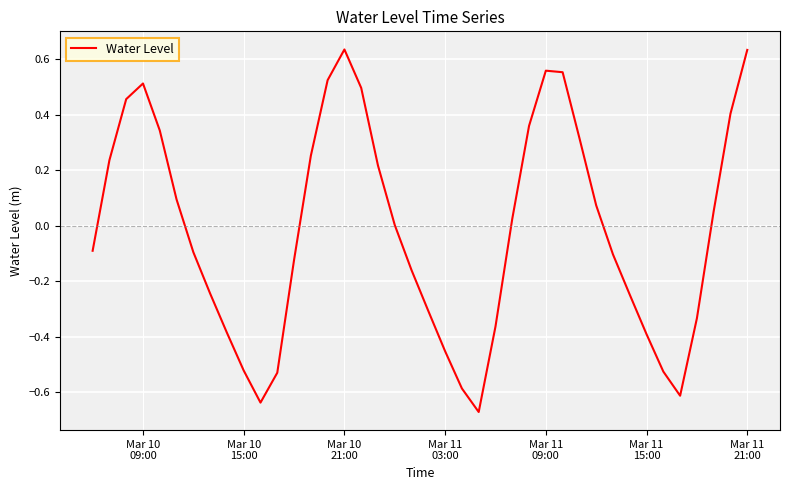

What is the difference between the maximum and minimum values?

1.3